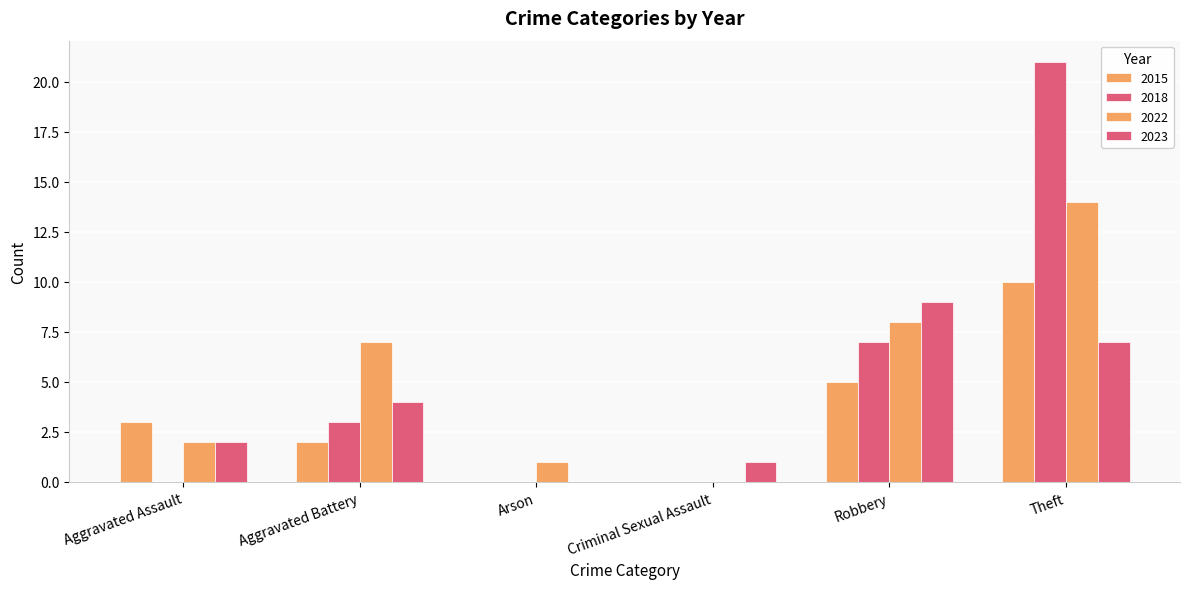

What is the value of the 2023 bar at the 2nd from the left?

4